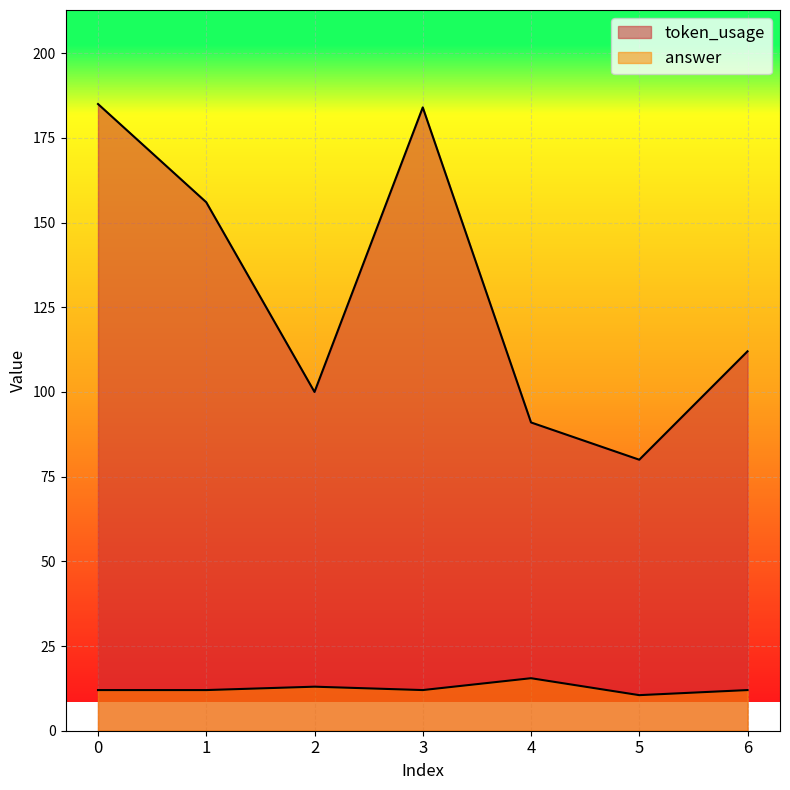

Where is the first local minimum for answer?

3